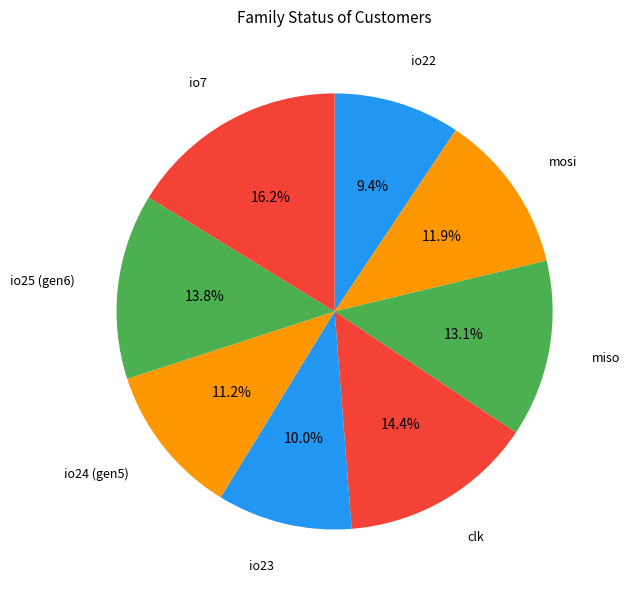

Which category has the smallest portion of the pie?

io22